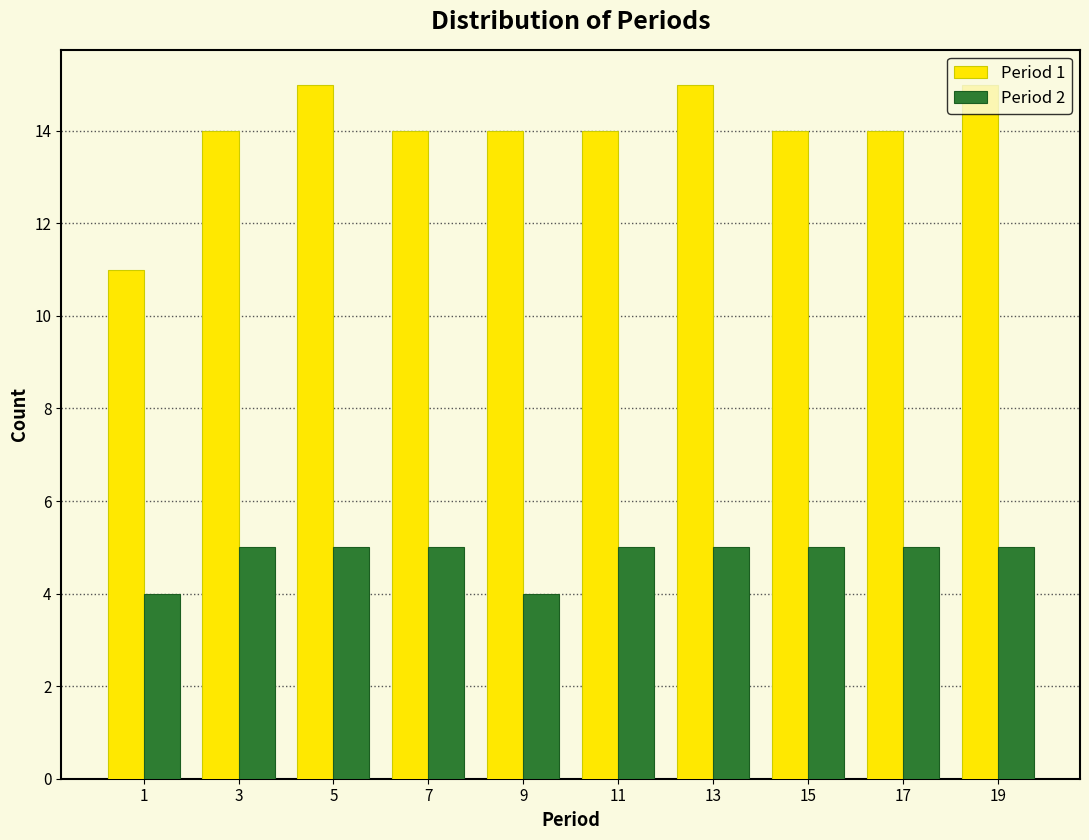

What is the height of the Period 1 bar covering 14 to 16 on the x-axis? The values are not printed on the chart, so give them approximately, as read against the axis.

14